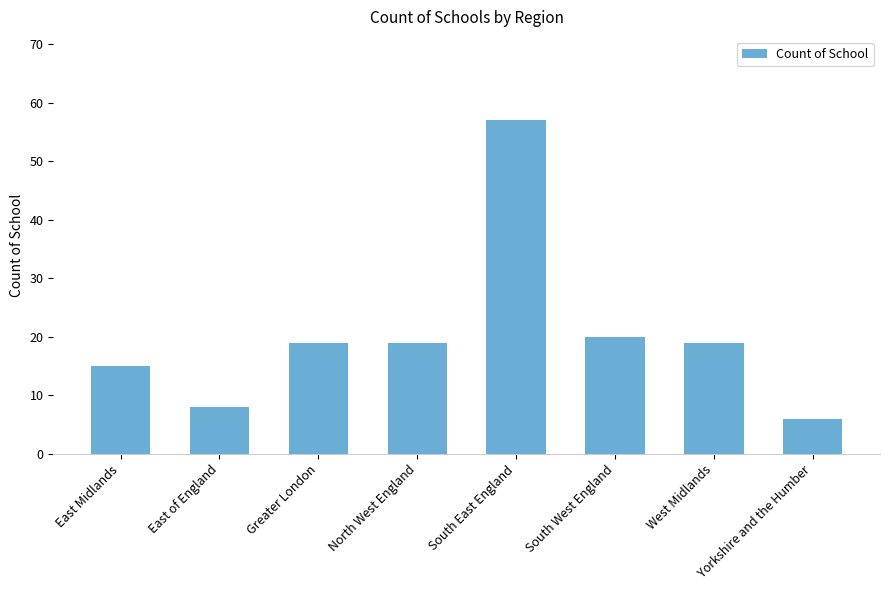

True or false: the data shows 15 at East Midlands.

True